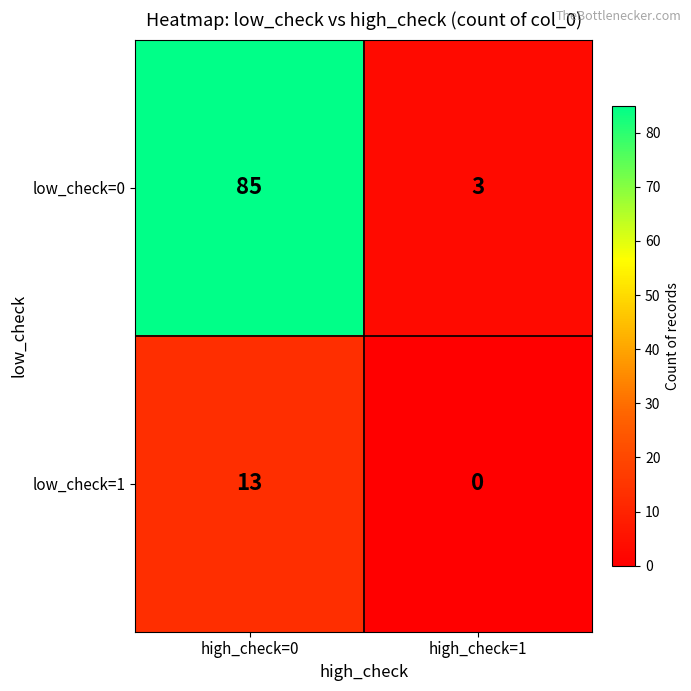

At which label does low_check=0 reach its peak?

high_check=0